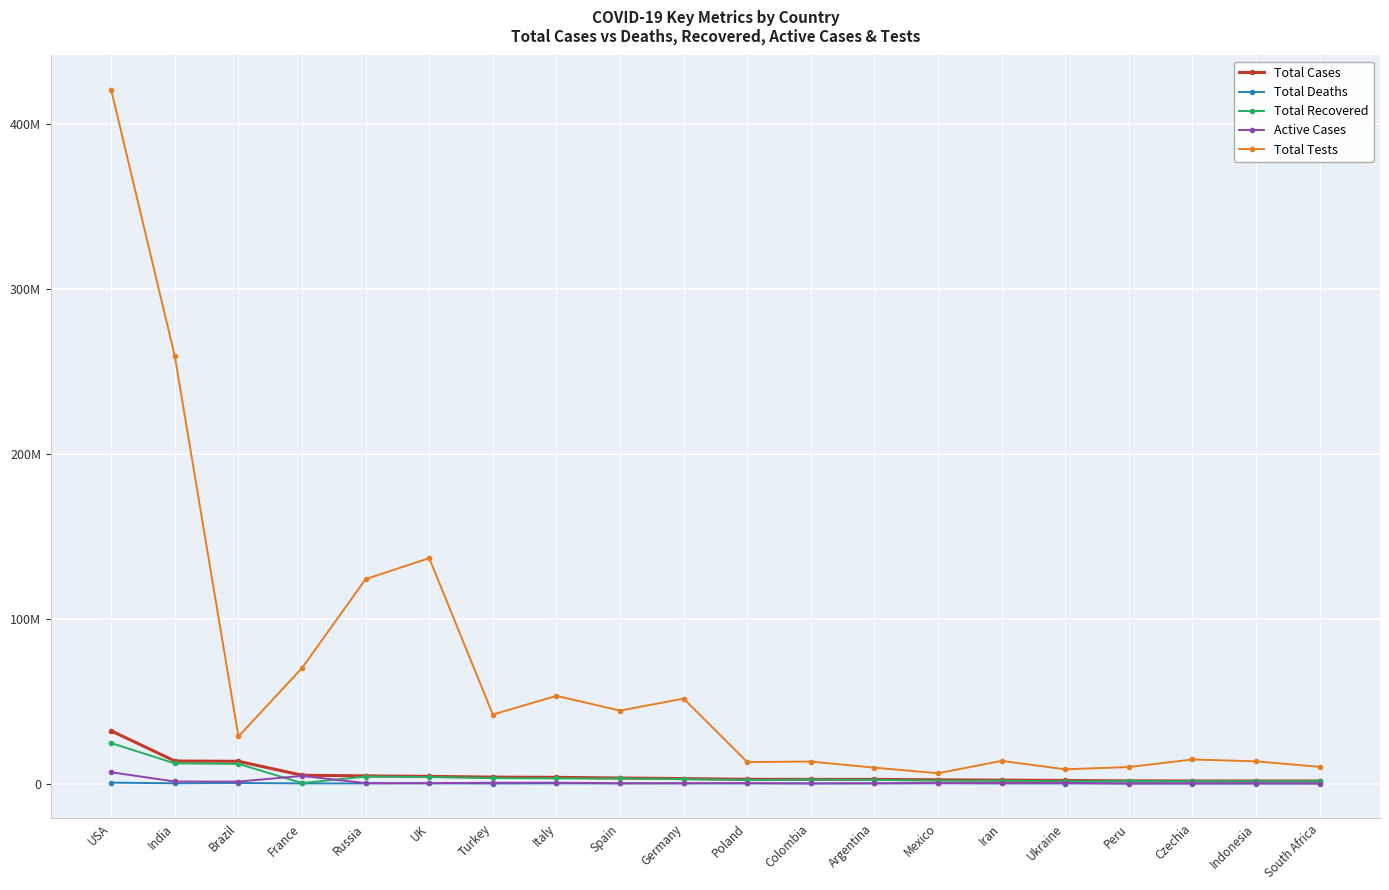

Is this an area chart (filled region under the line)?

No